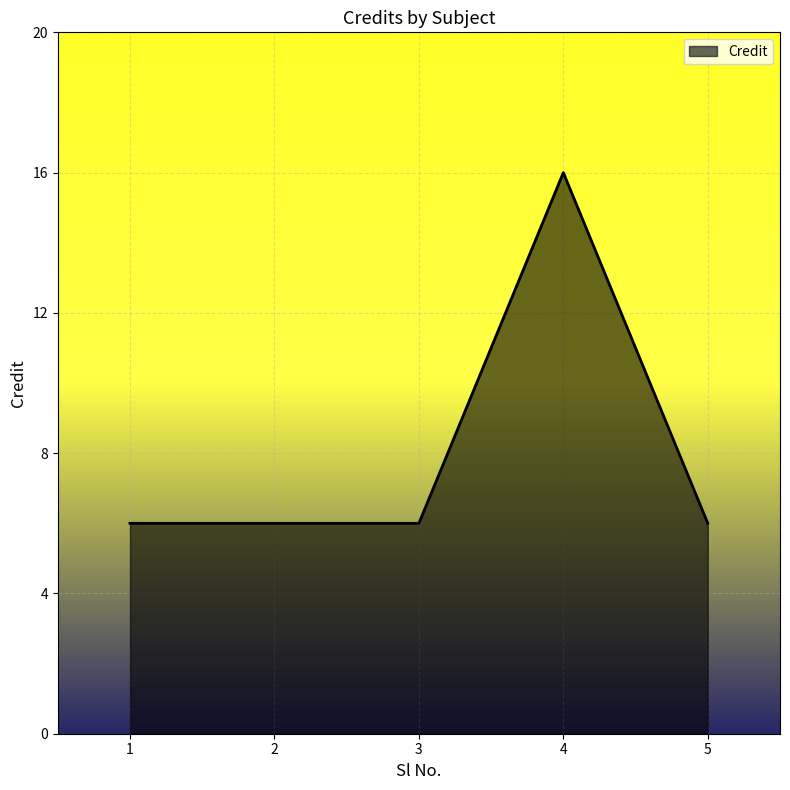

Read the value at 3.

6